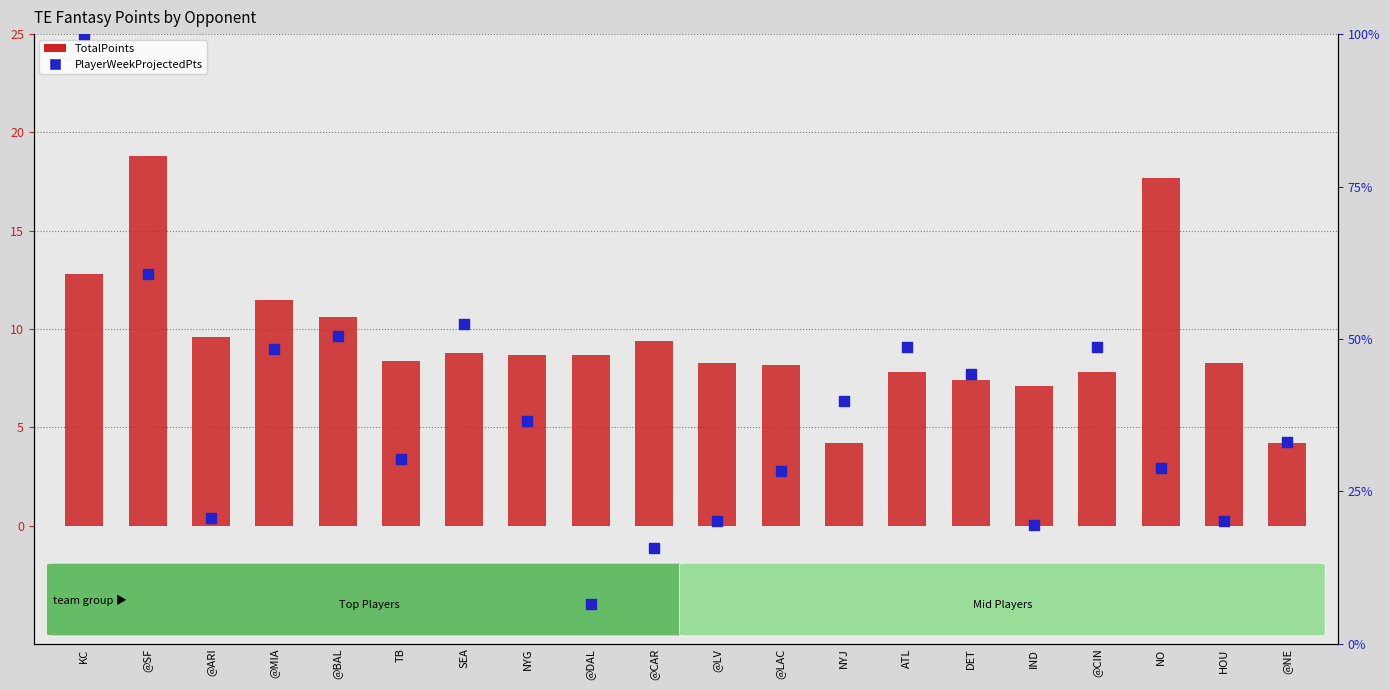

Which series has the largest total across all categories?

PlayerWeekProjectedPts